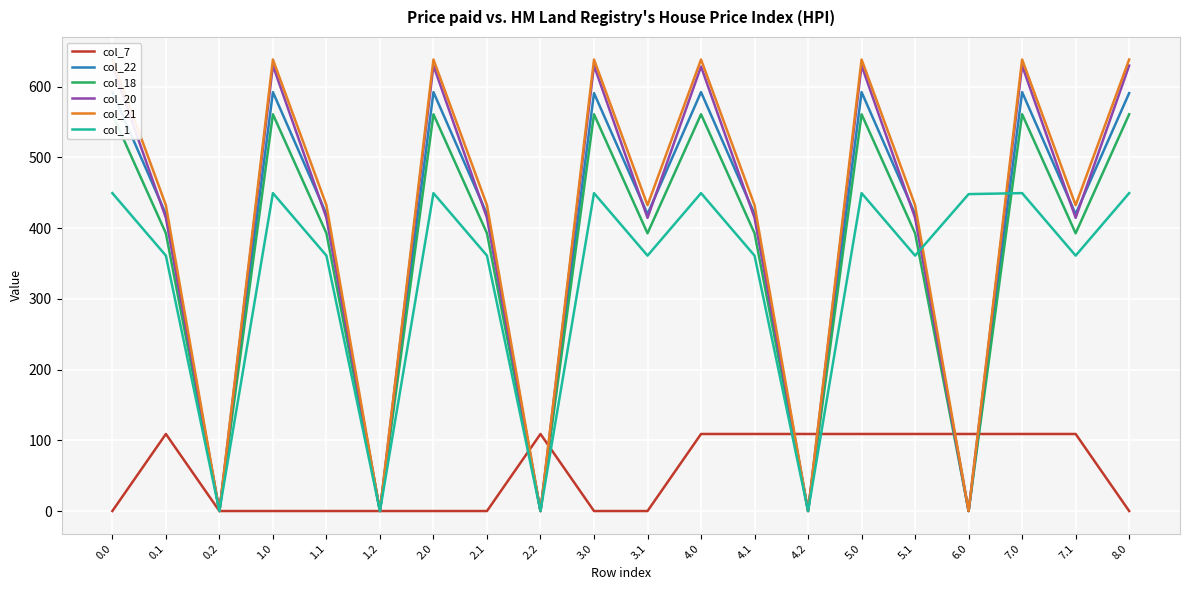

What is the label of the 6th point from the right?

5.0